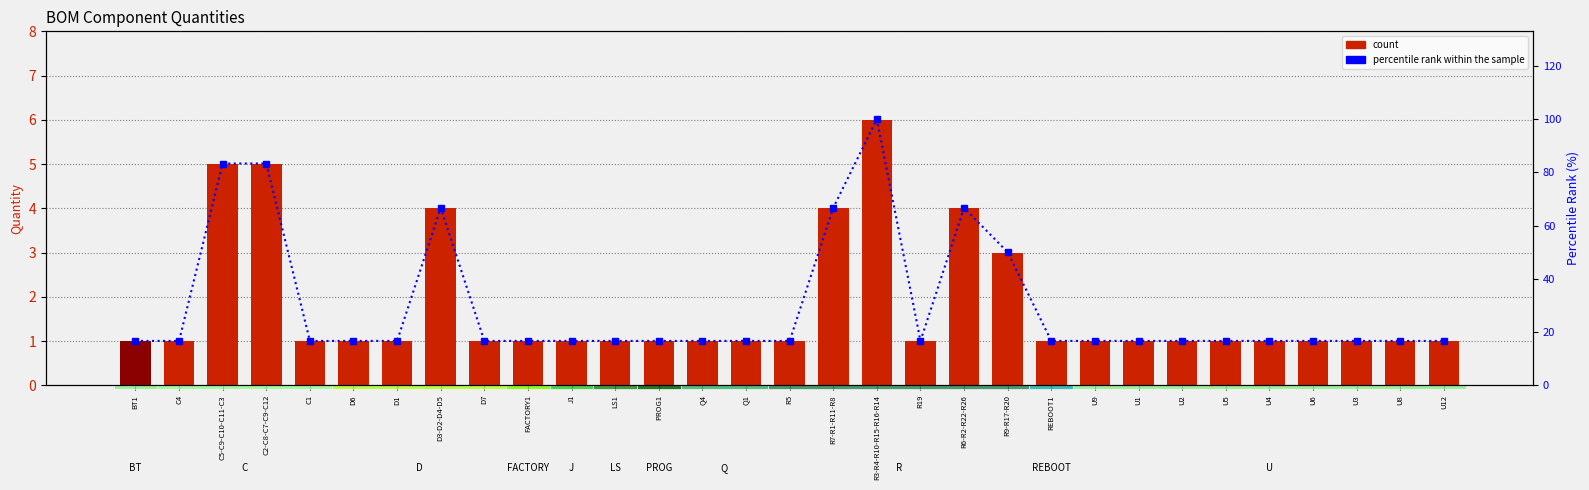

At which label is percentile rank within the sample closest to 58?

R9-R17-R20